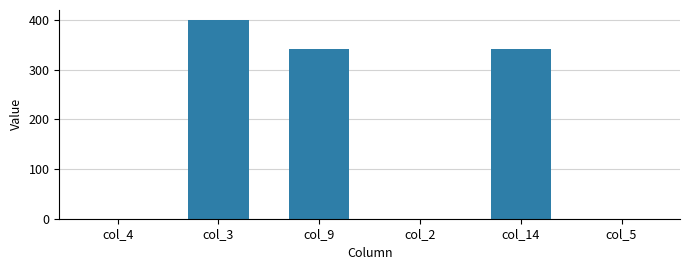

Count the values in the range 0 to 341.

5